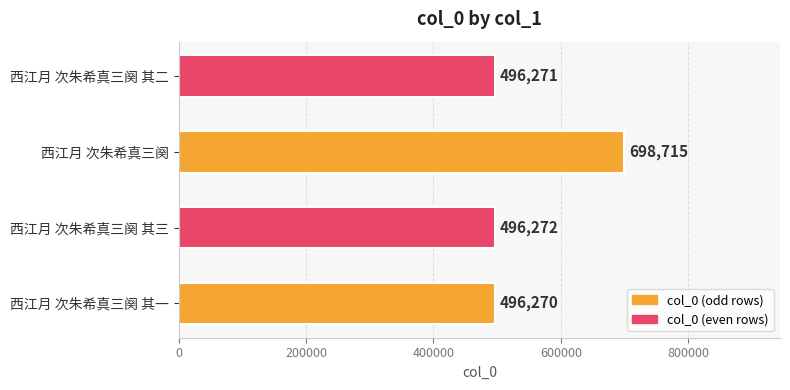

What is the average value?

546882